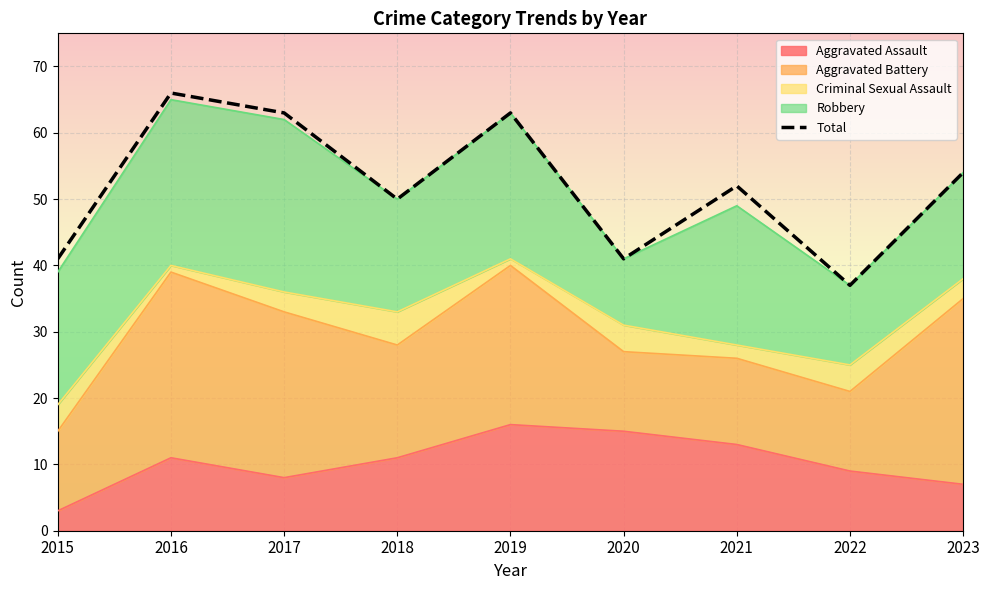

Rank the categories by value from highest to lowest.

2016, 2017, 2019, 2023, 2021, 2018, 2015, 2020, 2022